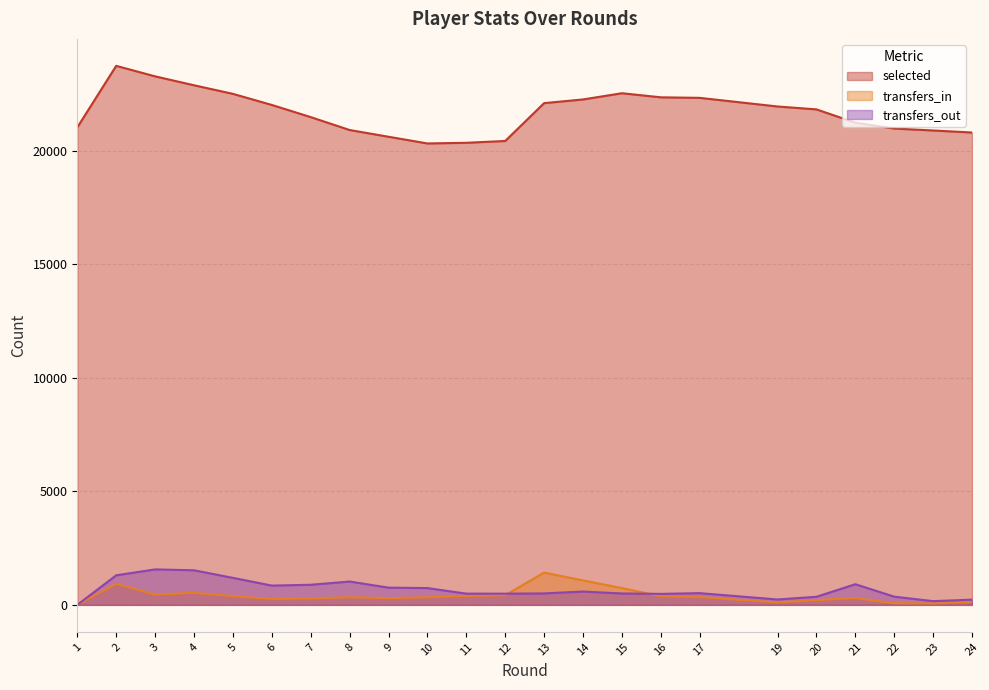

True or false: transfers_in has a value of 740 at 15.

True